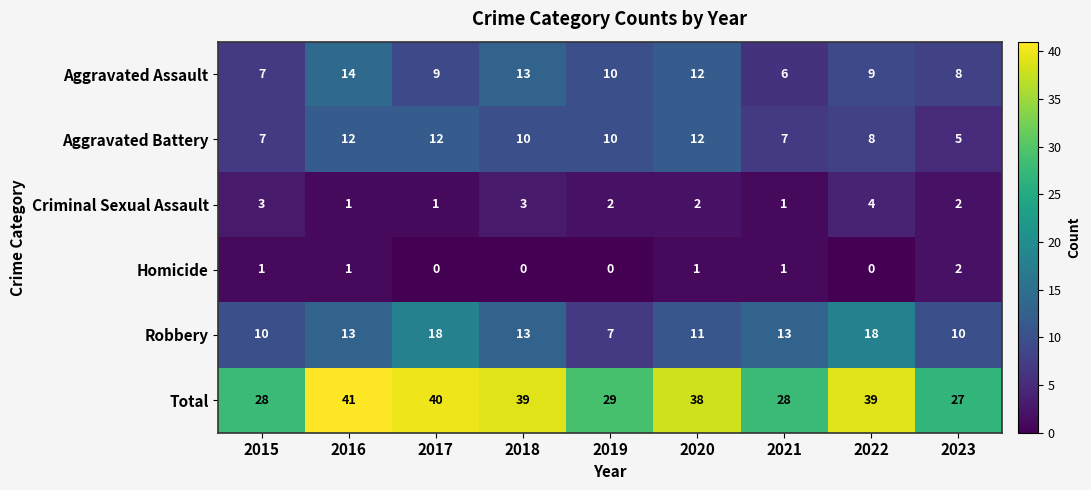

Which category has the lowest value in the Aggravated Battery series?

2023